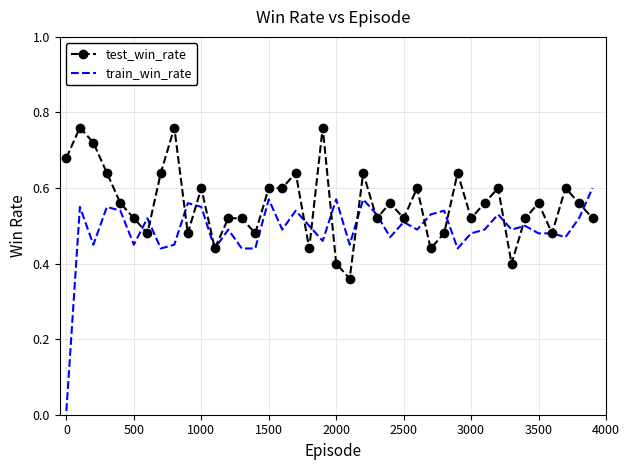

Rank the series by their average value, from highest to lowest.

test_win_rate, train_win_rate